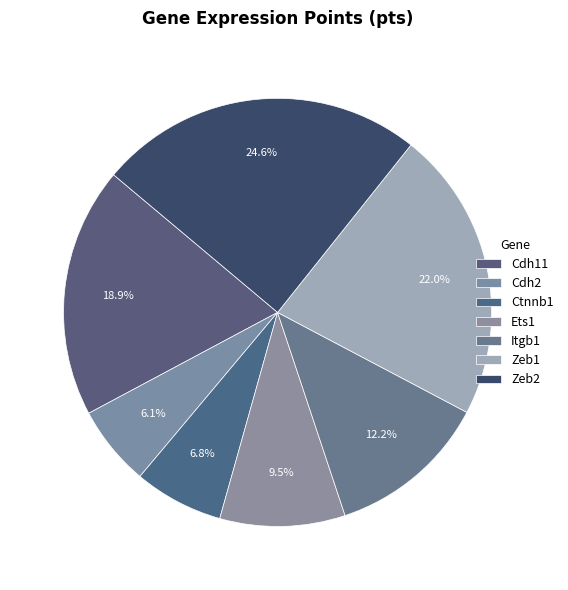

To the nearest percent, what is the average slice percentage?

14%